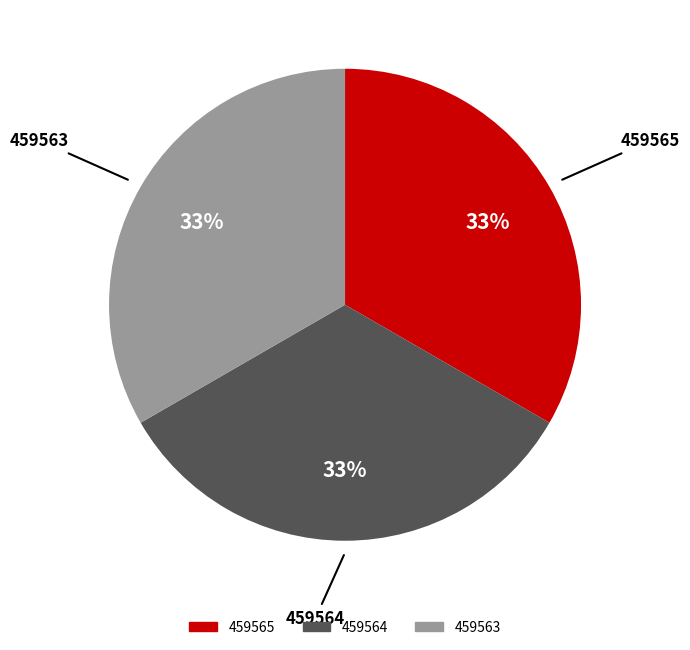

To the nearest percent, what is the average slice percentage?

33%